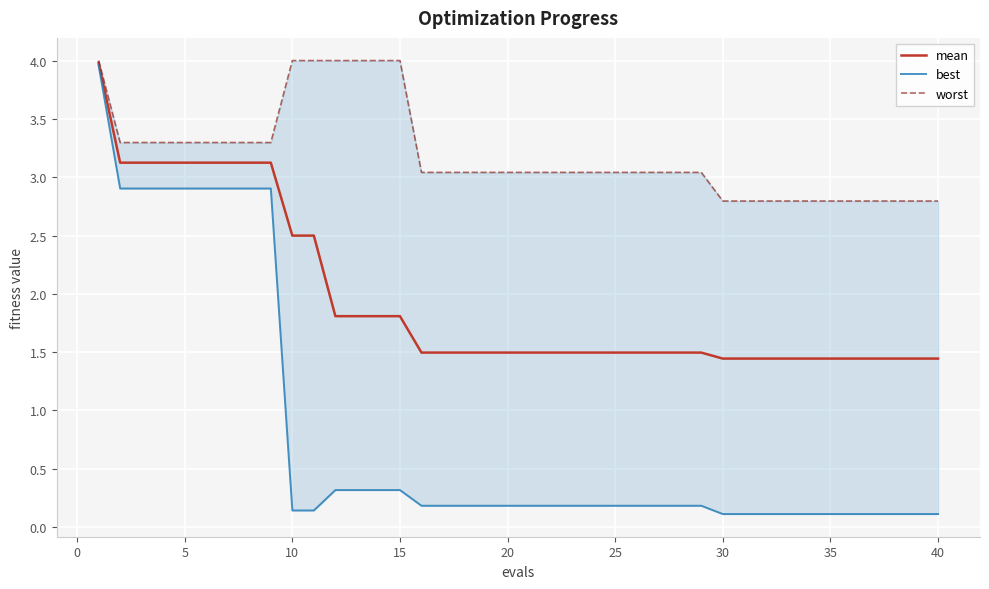

The worst series shows 5.3 at 27. True or false?

False